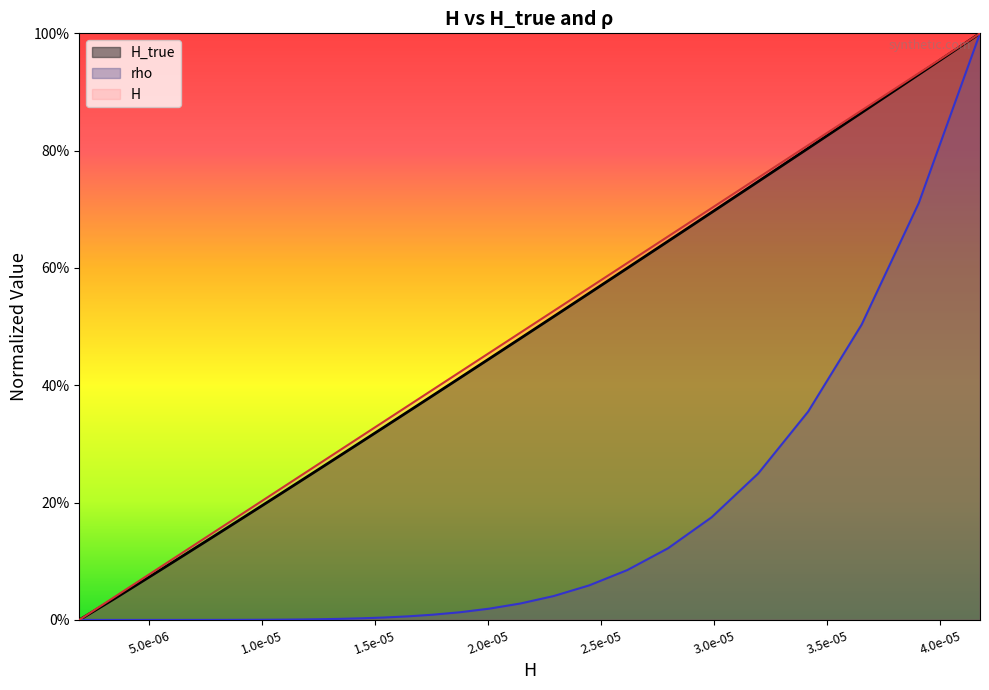

Does the chart display data point markers on the line(s)?

No